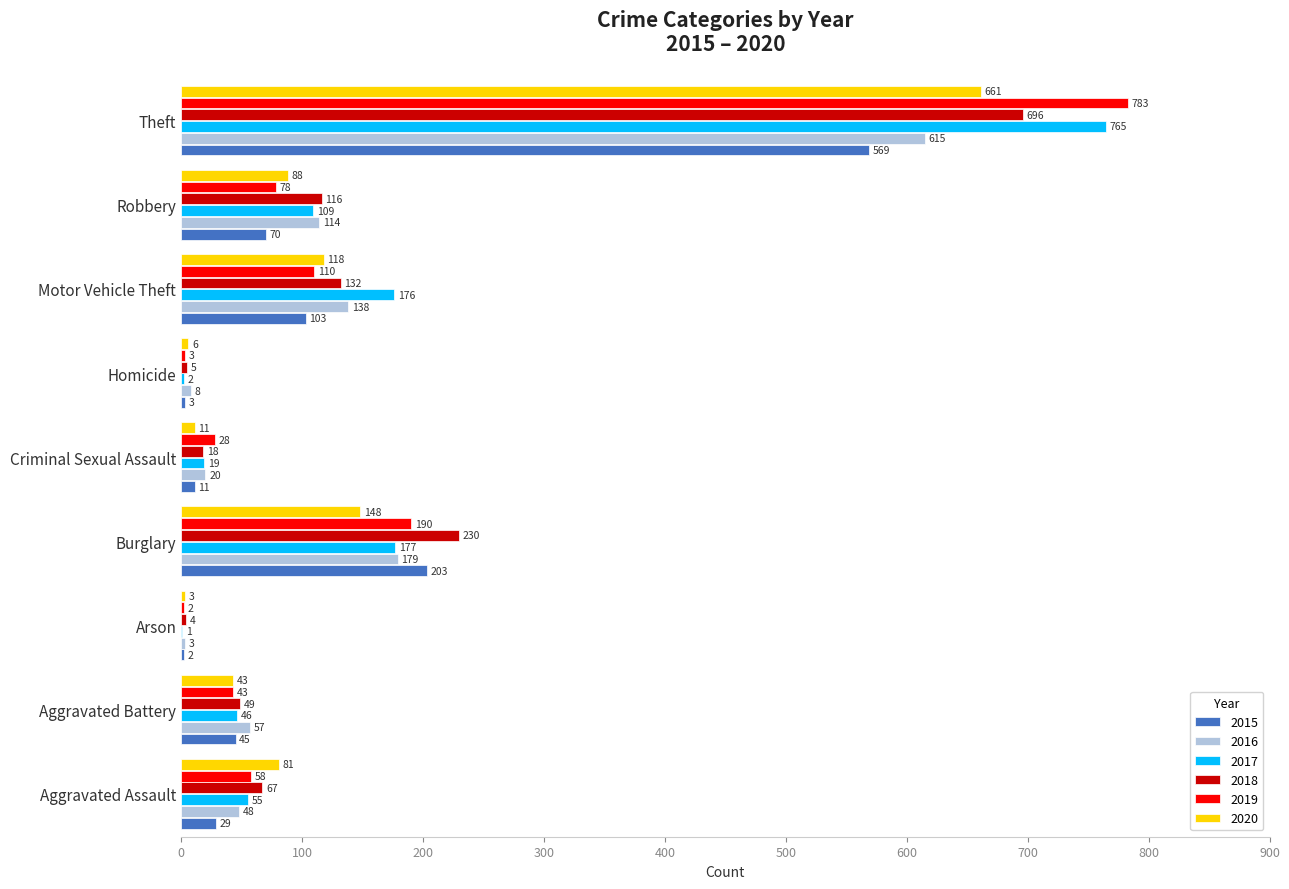

Between Arson and Robbery, which series saw the biggest shift?

2018